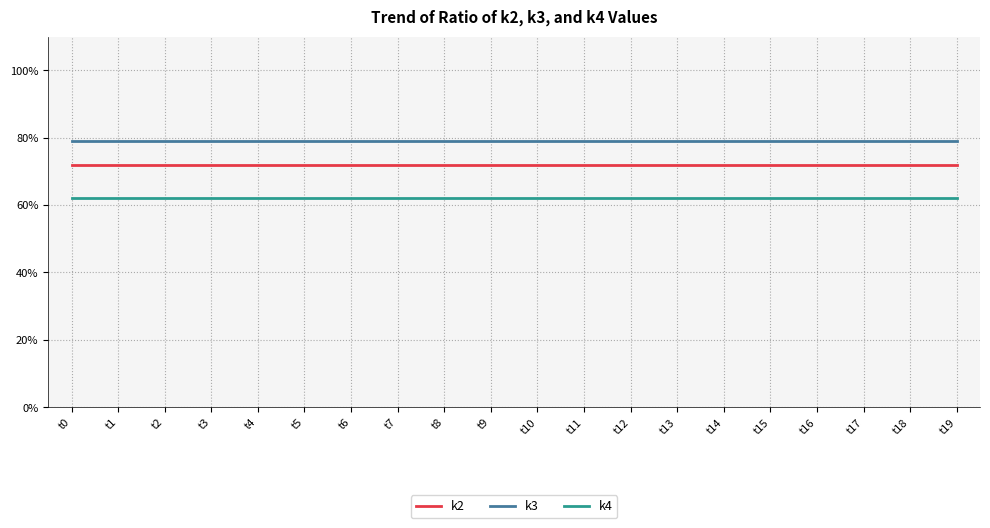

What is the difference between the highest and lowest values at t18?

17